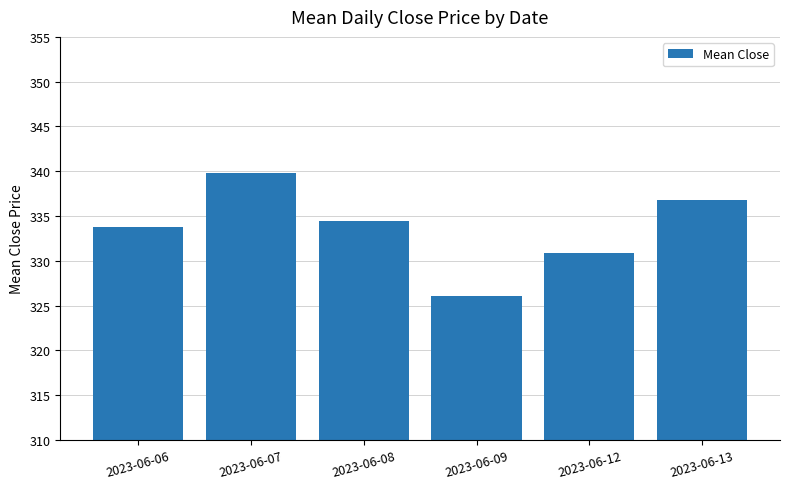

How many values are below 334?

3